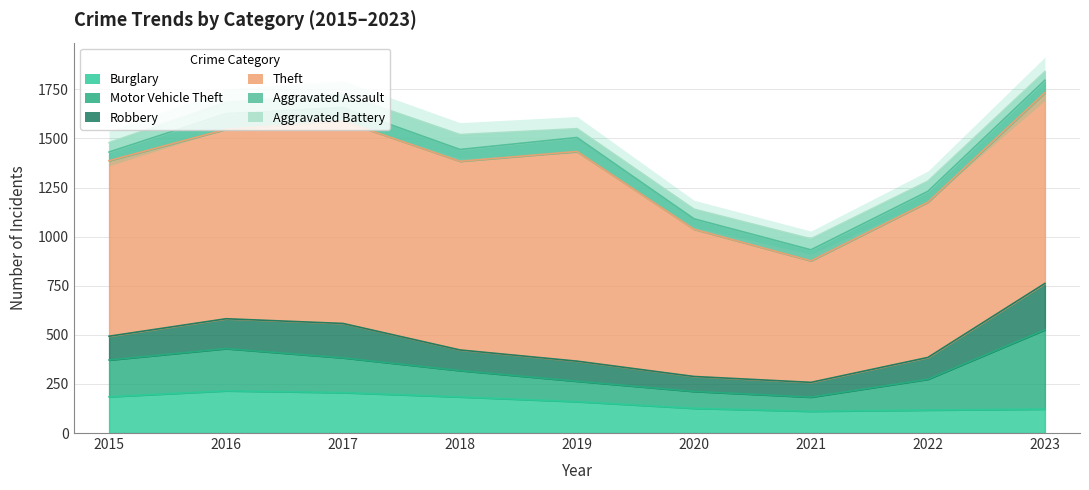

What is the greatest value displayed?

1068